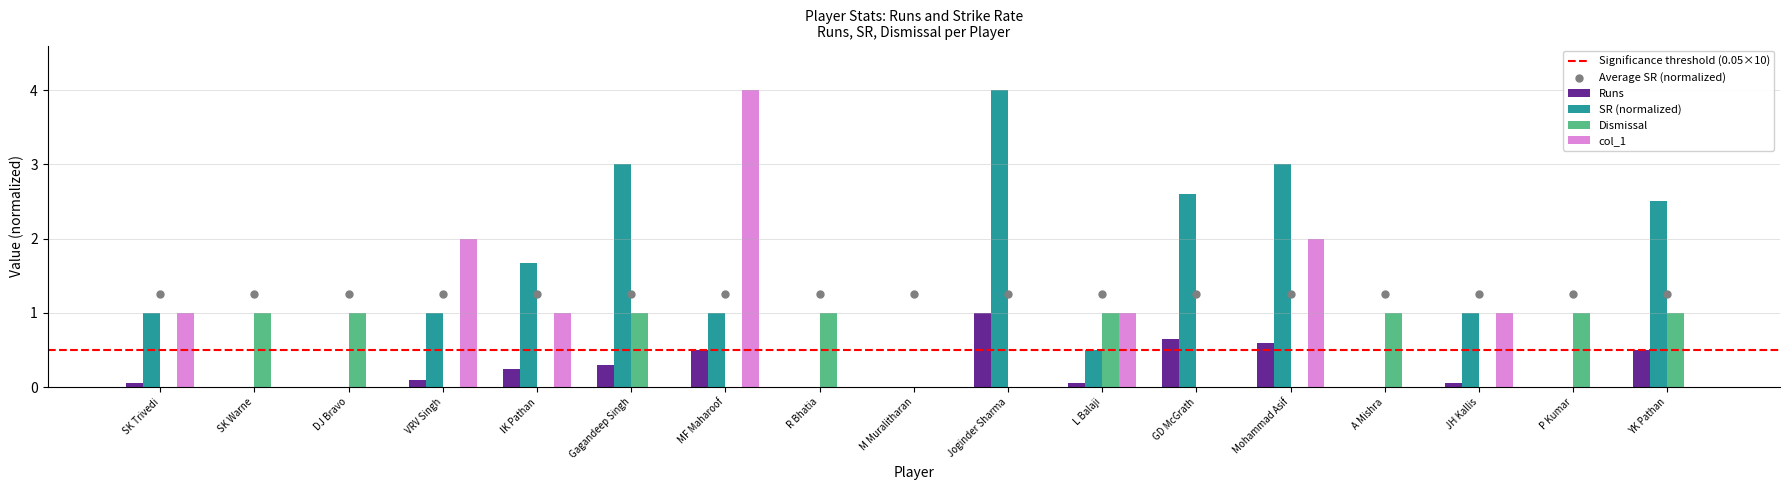

What is the total value across all series at Mohammad Asif?

5.6